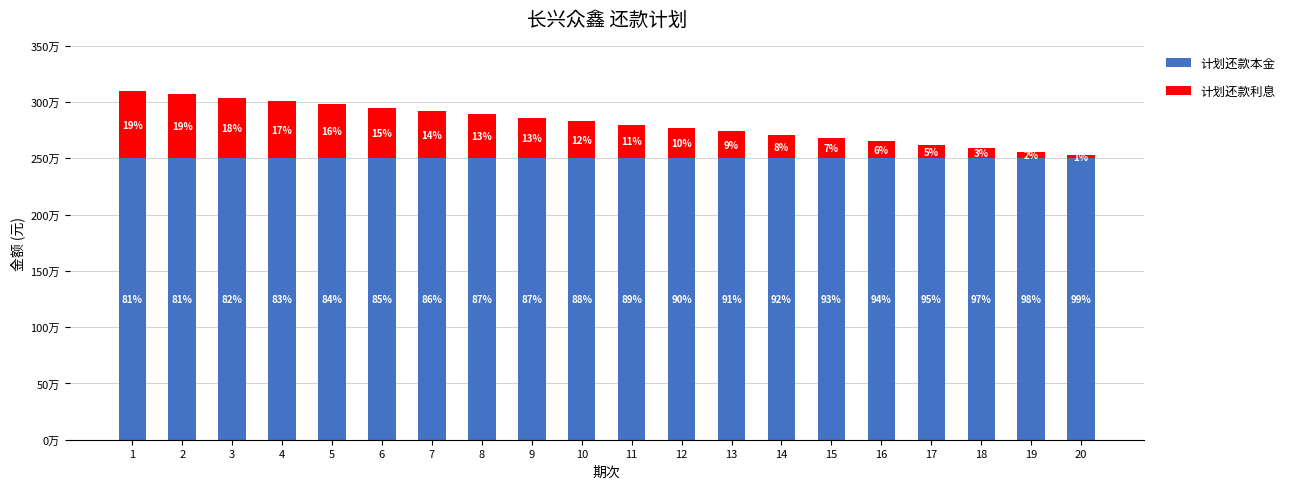

List the labels in order of 计划还款本金 value, smallest first.

1, 2, 3, 4, 5, 6, 7, 8, 9, 10, 11, 12, 13, 14, 15, 16, 17, 18, 19, 20